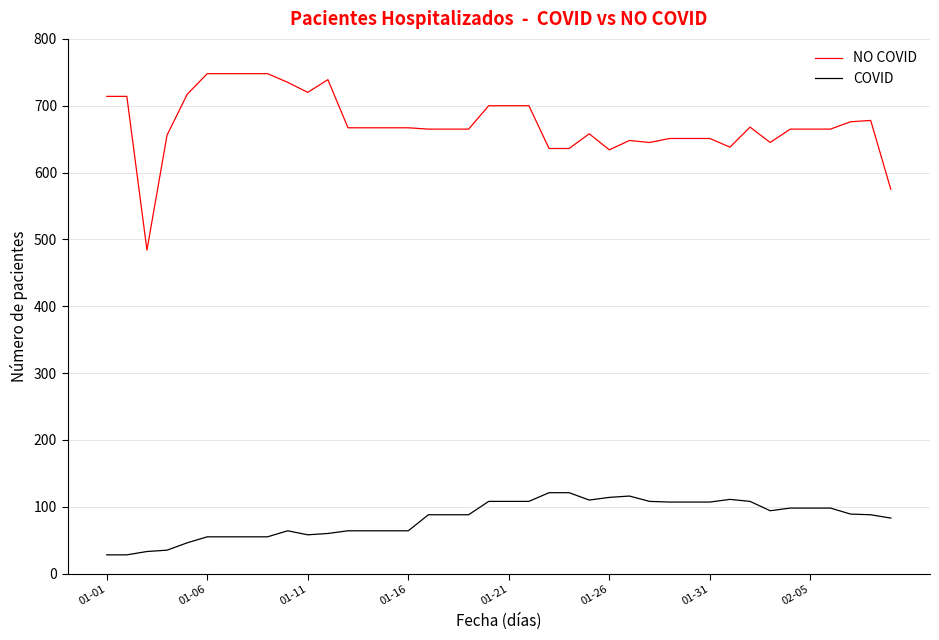

Which series has the largest range (max minus min)?

NO COVID